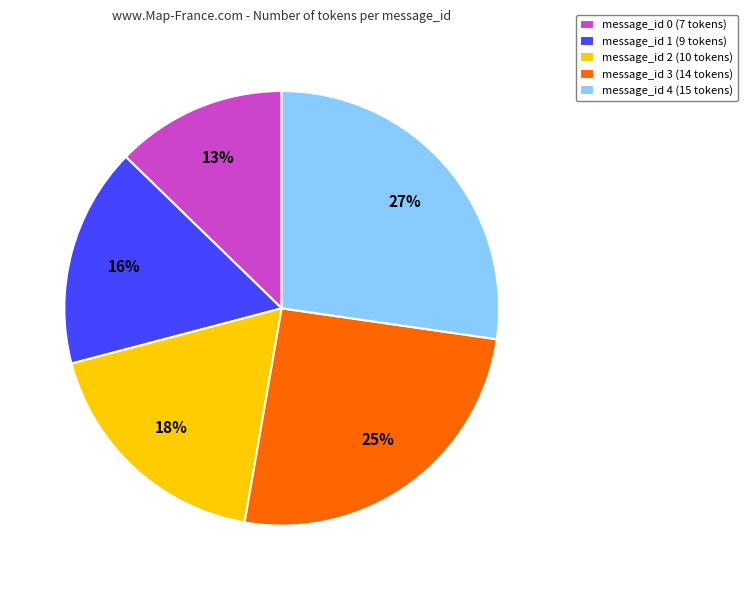

Is there any slice that represents more than half of the pie?

No